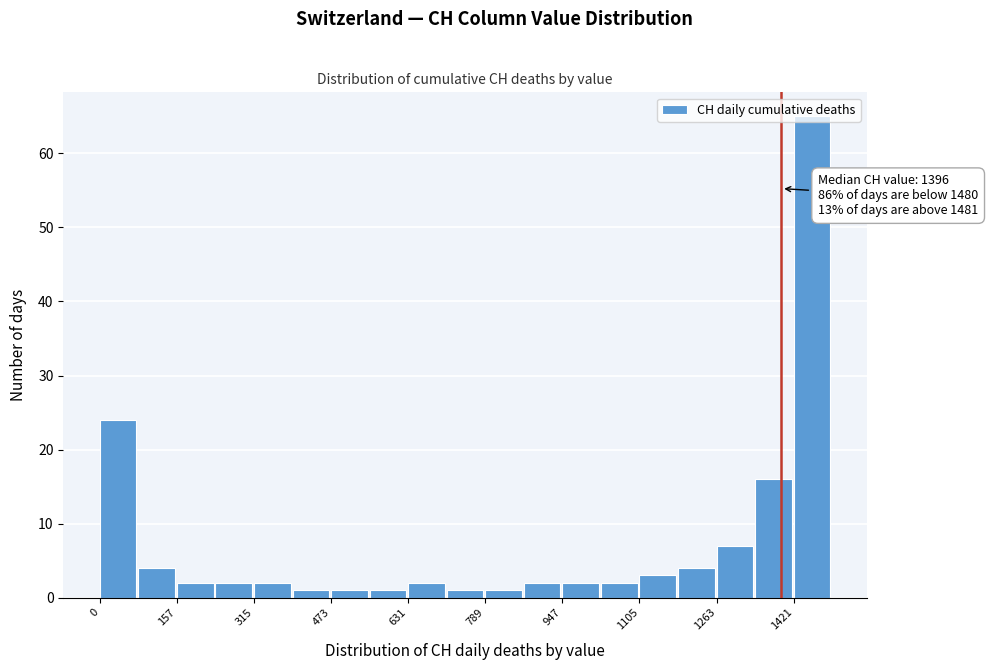

Read against the x-axis, roughly where is the centre of the tallest bar?

1460